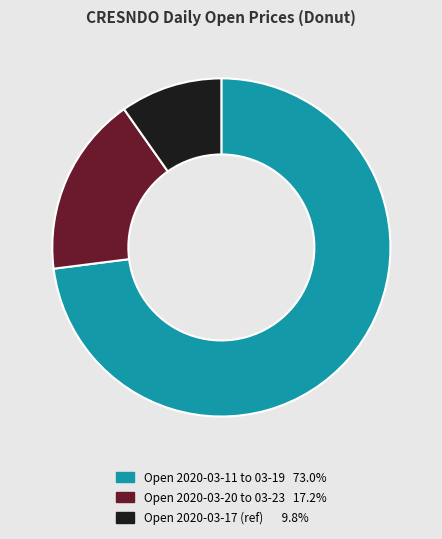

Is there any slice that represents more than half of the pie?

Yes